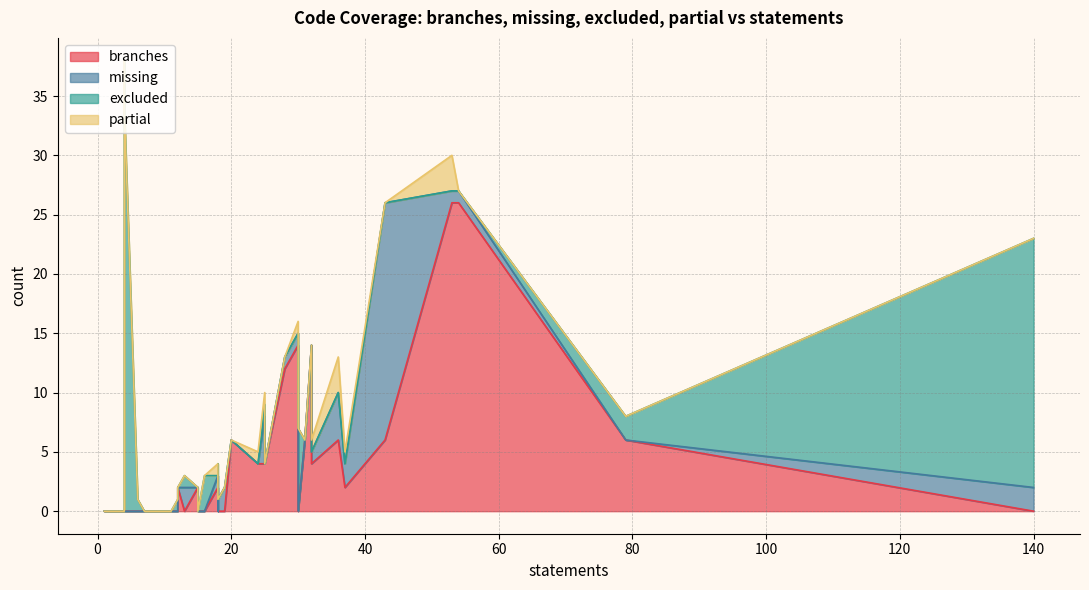

Where do partial and excluded first cross each other?

37 and 79